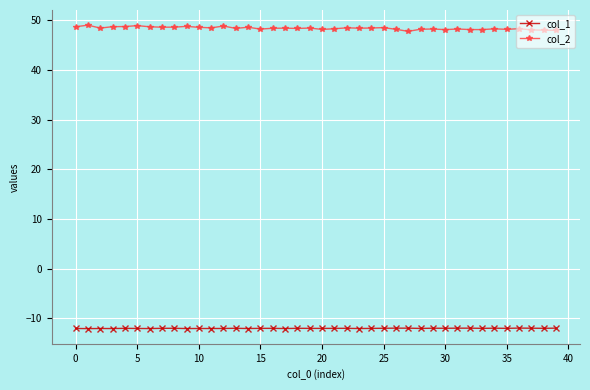

What is the highest value of the col_1 series?

-12.0